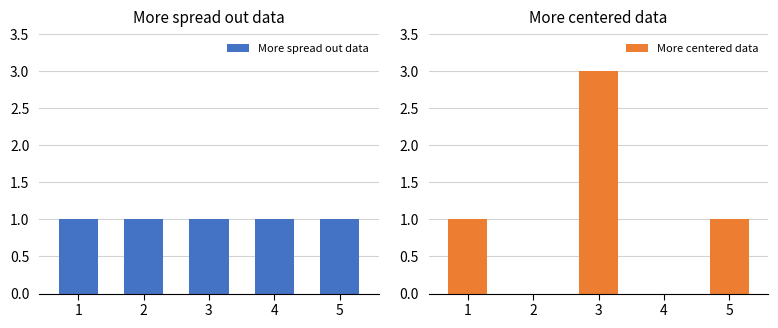

List the labels in order of More spread out data value, largest first.

1, 2, 3, 4, 5